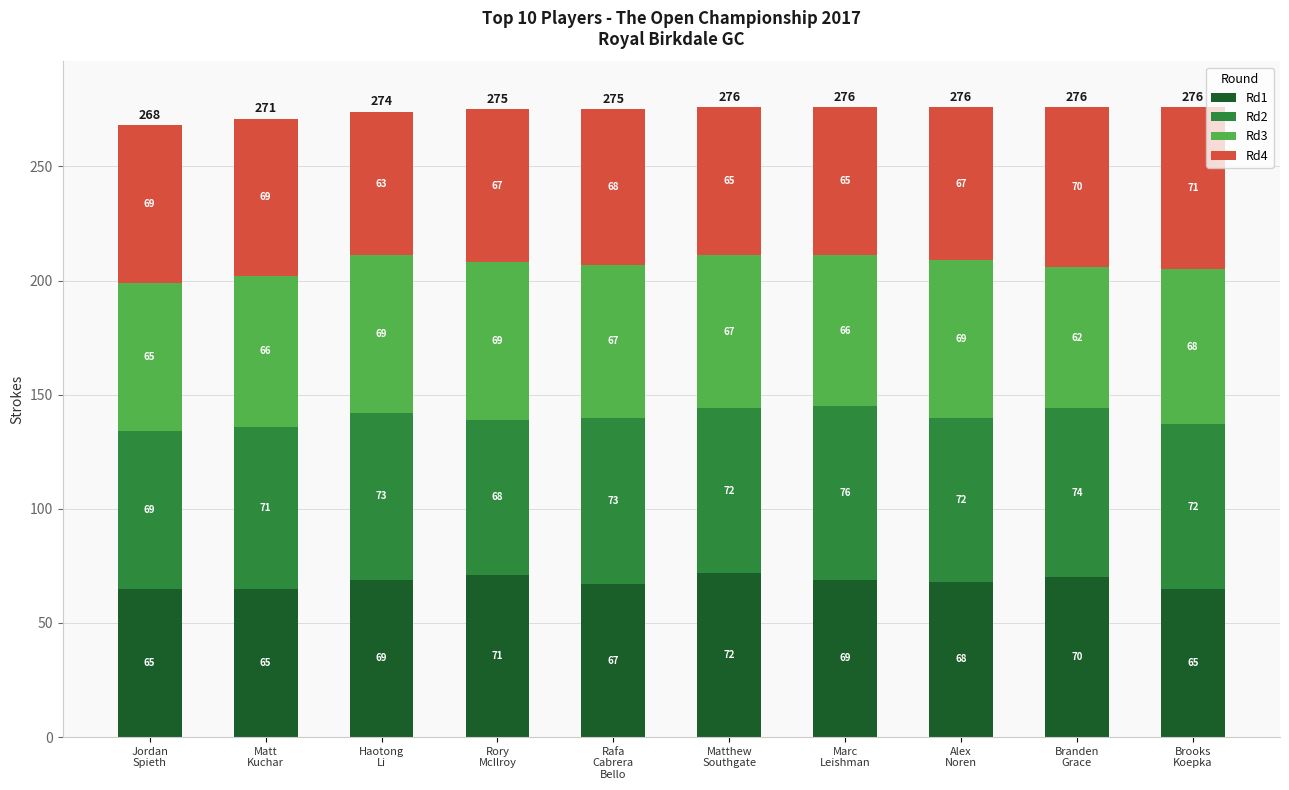

Reading right to left, list the values for the Rd1 series.

65	70	68	69	72	67	71	69	65	65